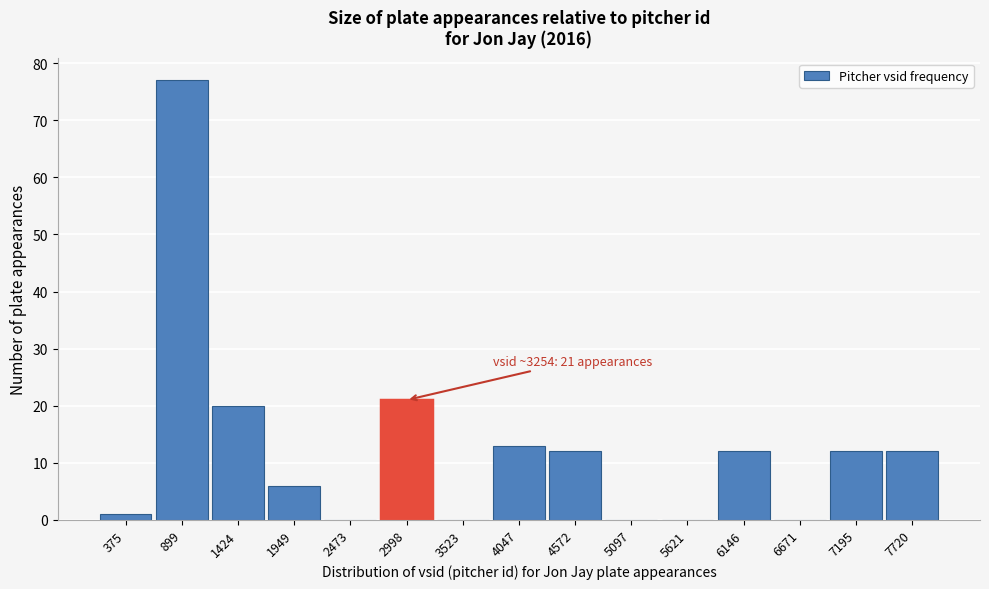

Reading left to right, what are all the values shown in this chart?

375=1	899=77	1424=20	1949=6	2473=0	2998=21	3523=0	4047=13	4572=12	5097=0	5621=0	6146=12	6671=0	7195=12	7720=12